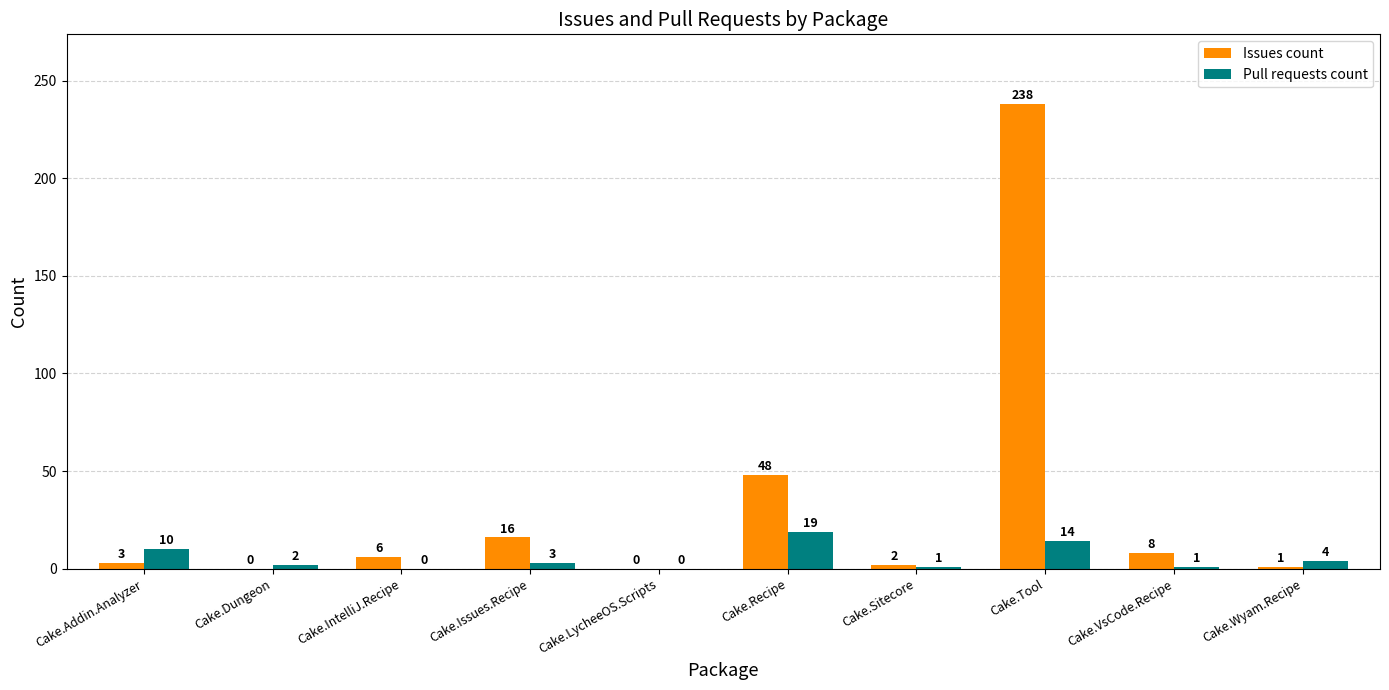

What is the approximate value of Issues count at Cake.Tool, to the nearest 5?

240